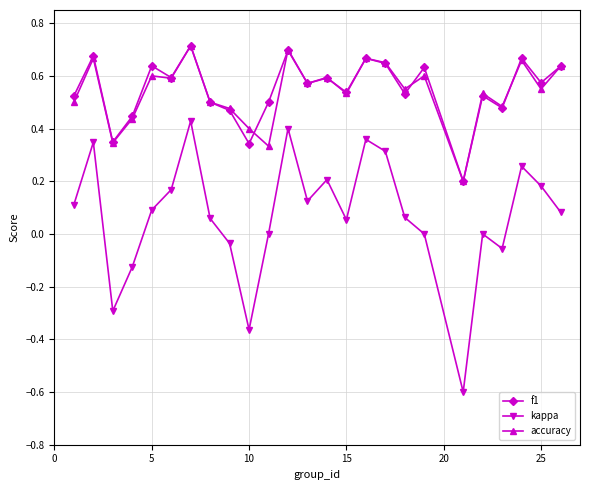

At how many categories does at least one series exceed 0?

25